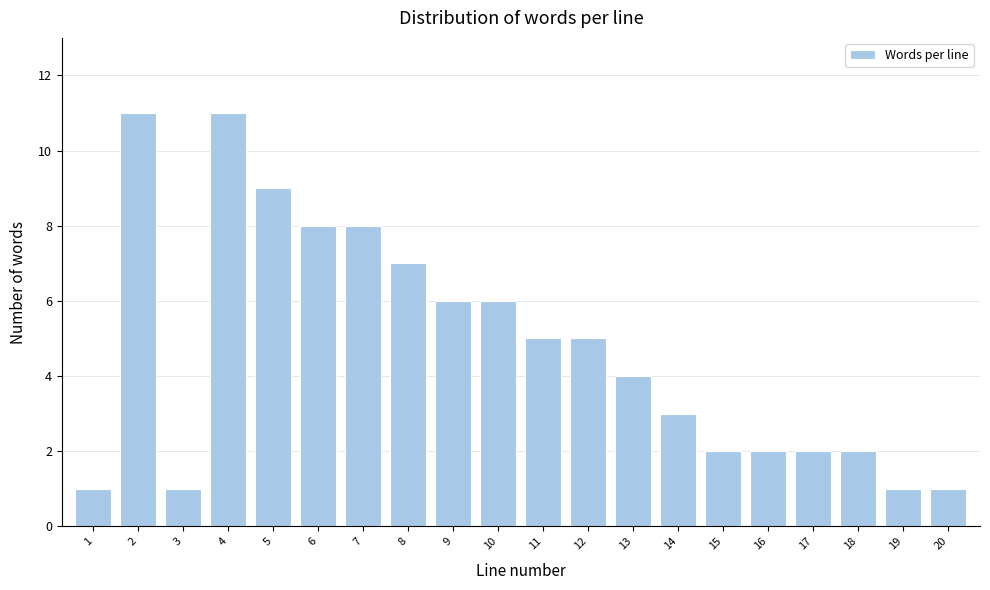

Reading left to right, what are all the values shown in this chart?

1	11	1	11	9	8	8	7	6	6	5	5	4	3	2	2	2	2	1	1